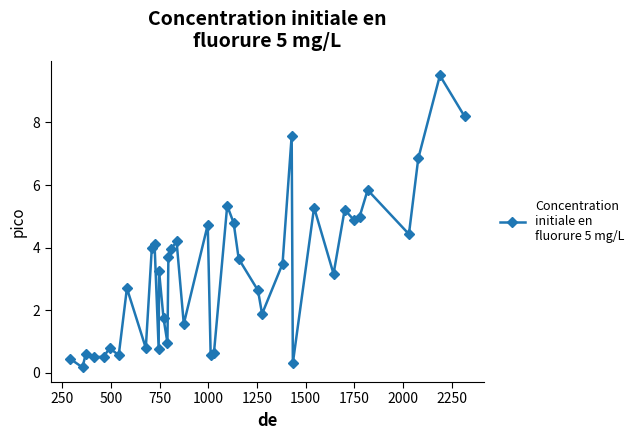

How many interior local peaks (higher than both neighbors) does the data have?

13